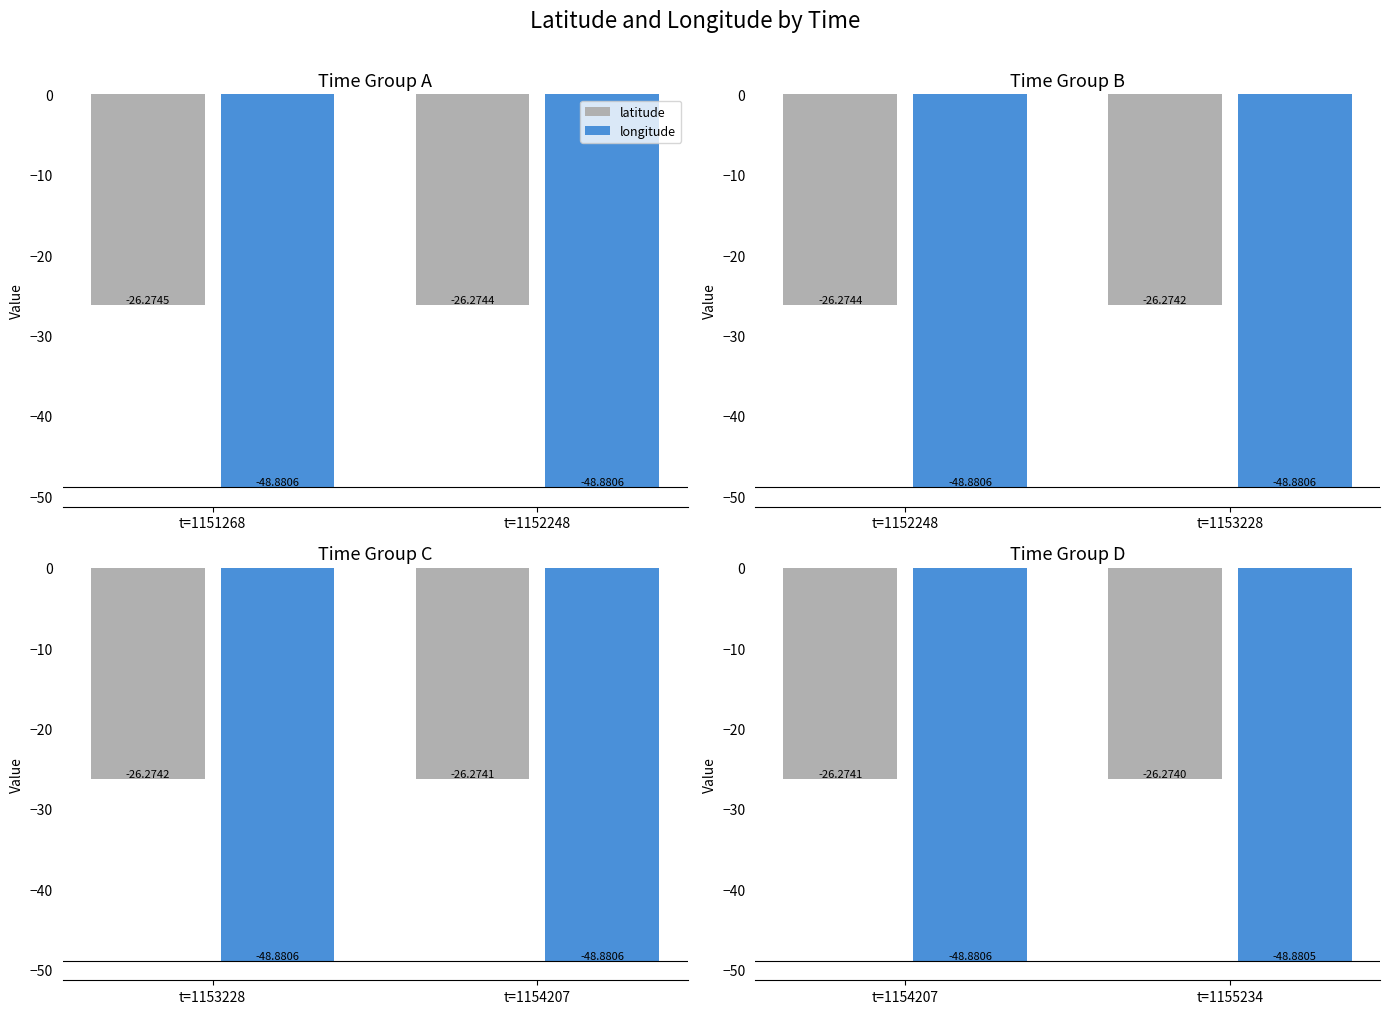

What is the value of the longitude bar at the 2nd from the left?

-48.9